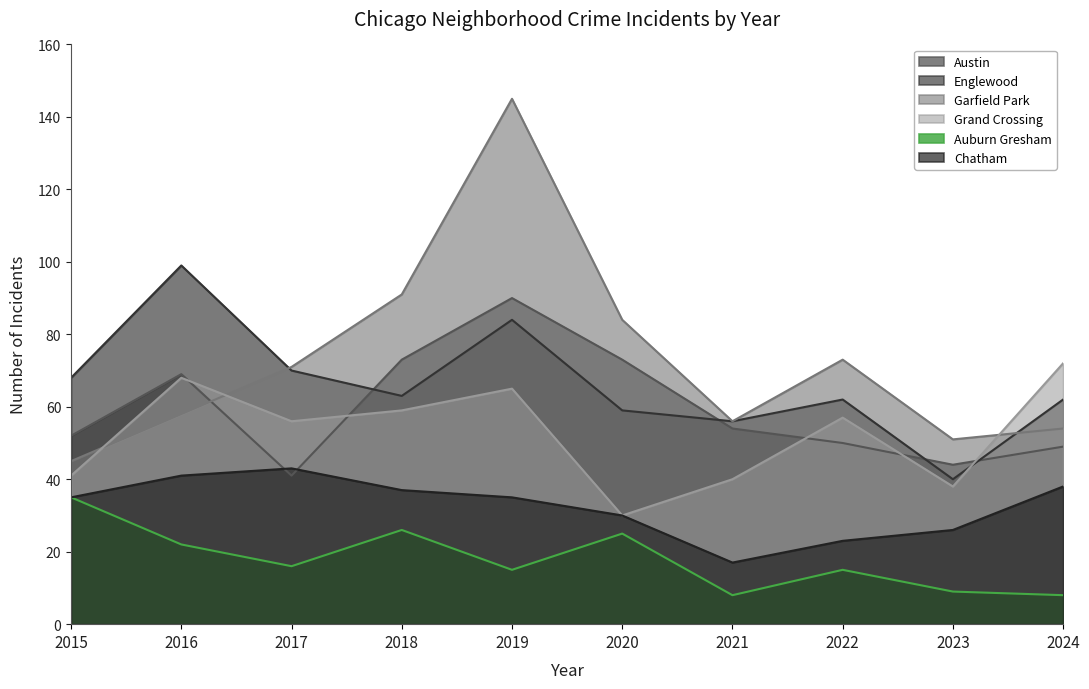

At which label is Austin closest to 65?

2016